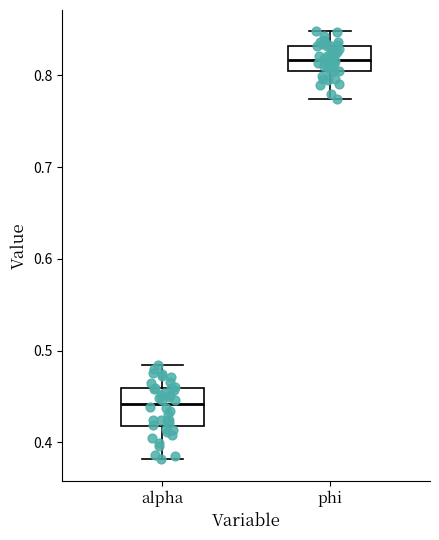

Where does the median line of the box for alpha sit on the y-axis? The values are not printed on the chart, so give them approximately, as read against the axis.

0.44